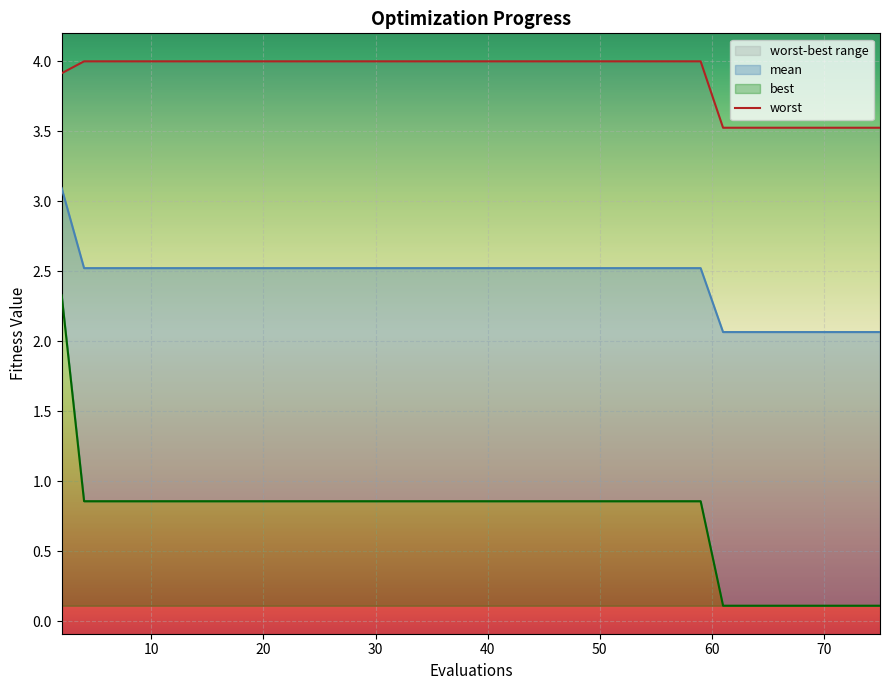

Reading left to right, list all the values displayed in this chart.

3.9	4.0	4.0	4.0	4.0	4.0	4.0	4.0	4.0	4.0	4.0	4.0	4.0	4.0	4.0	4.0	4.0	4.0	4.0	4.0	4.0	4.0	4.0	4.0	4.0	4.0	4.0	4.0	4.0	4.0	4.0	3.5	3.5	3.5	3.5	3.5	3.5	3.5	3.5	3.5